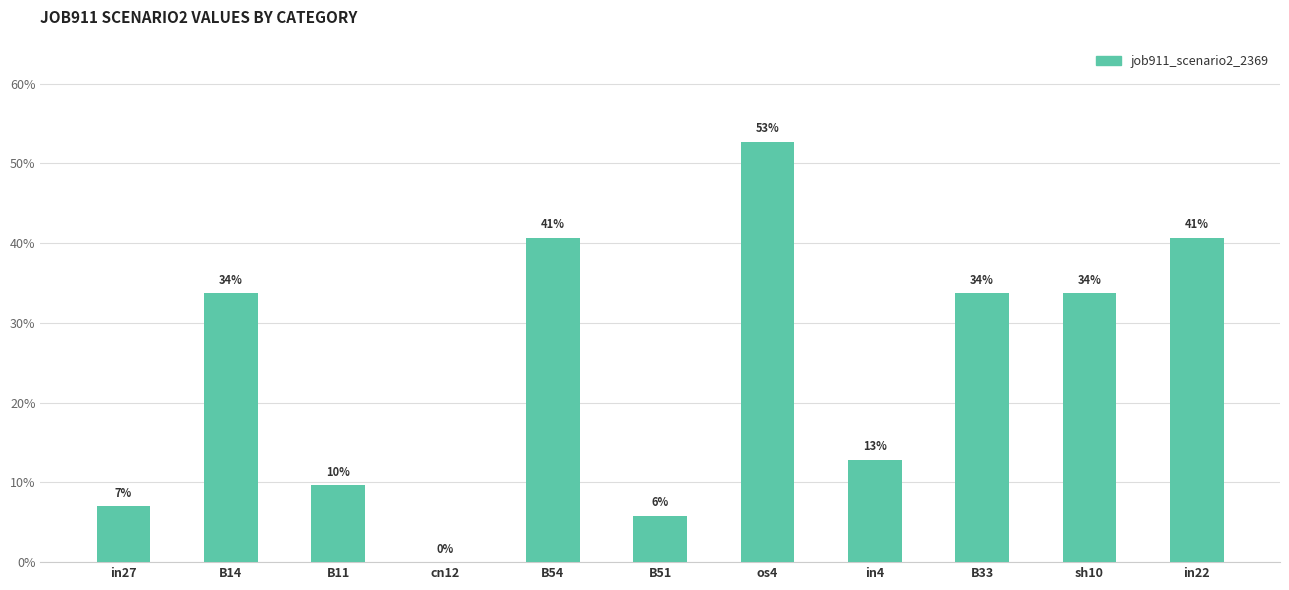

How many positive values are there?

10